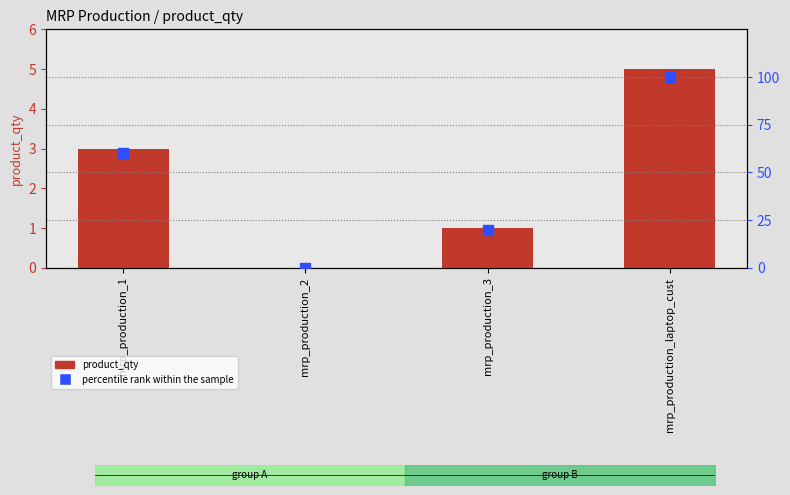

Which series has the largest Y range (max minus min)?

percentile rank within the sample